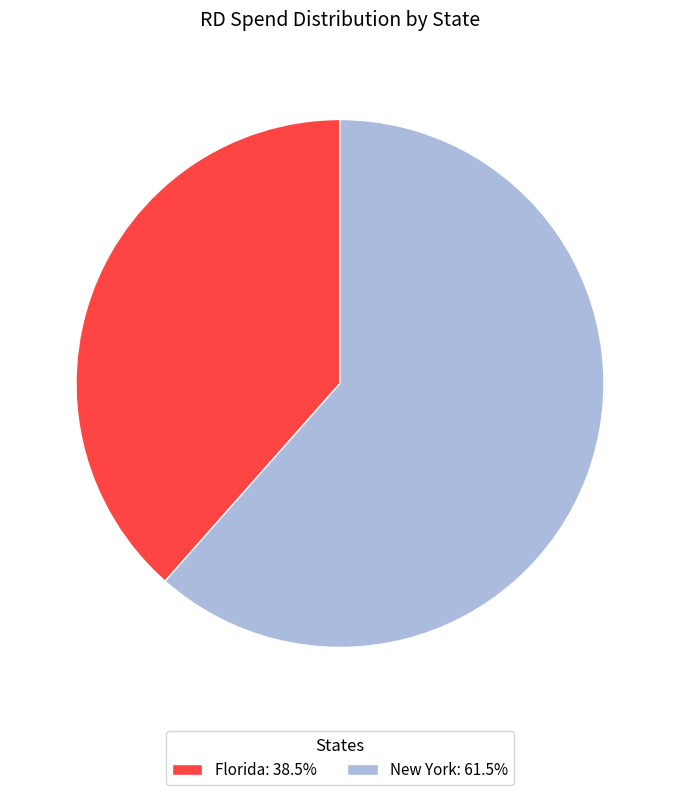

Approximately how many times larger is the value at Florida: 38.5% compared to New York: 61.5%?

0.6